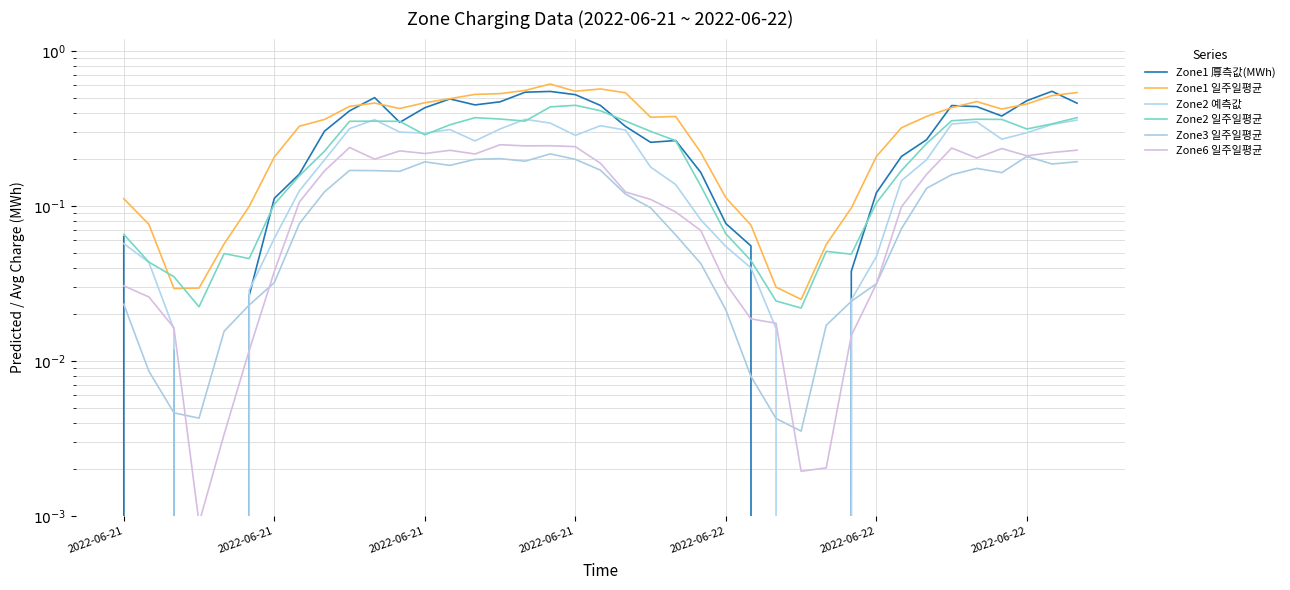

How many times do Zone2 예측값 and Zone2 일주일평균 cross each other?

6